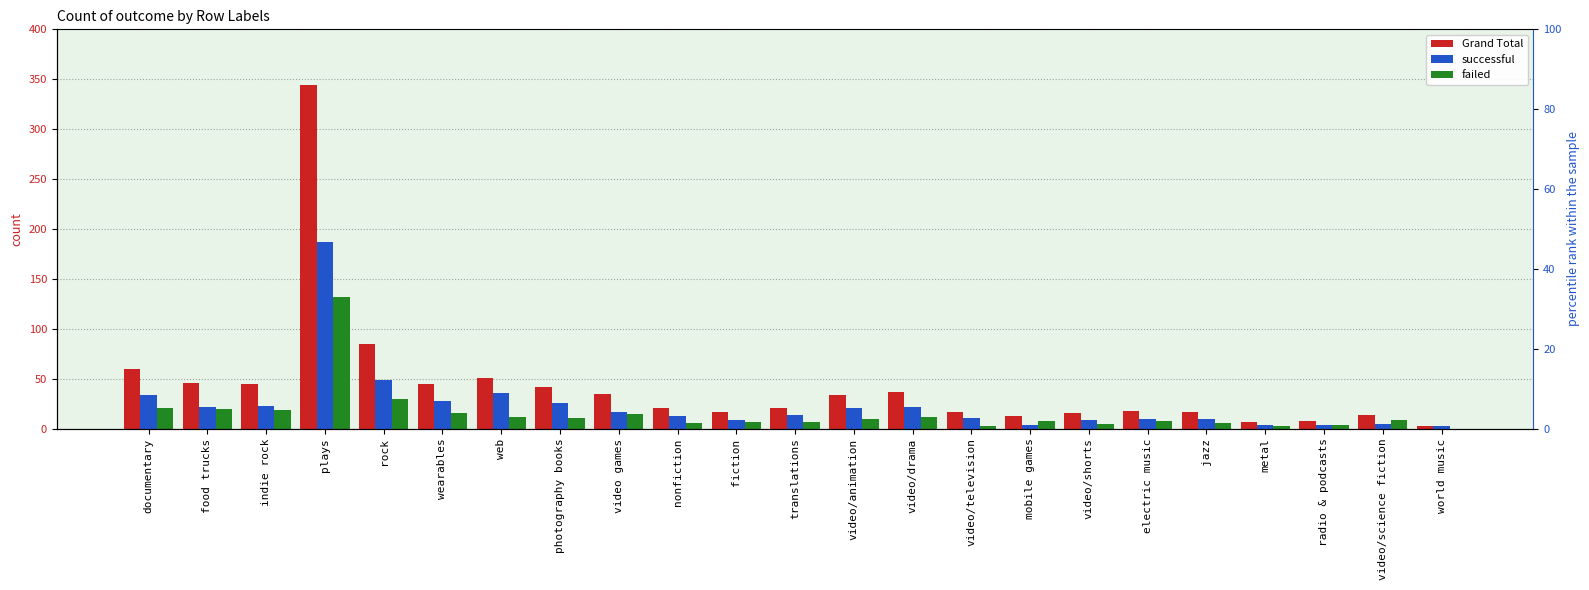

Reading right to left, transcribe all the data shown in this chart.

Grand Total: 3	14	8	7	17	18	16	13	17	37	34	21	17	21	35	42	51	45	85	344	45	46	60
successful: 3	5	4	4	10	10	9	4	11	22	21	14	9	13	17	26	36	28	49	187	23	22	34
failed: 0	9	4	3	6	8	5	8	3	12	10	7	7	6	15	11	12	16	30	132	19	20	21